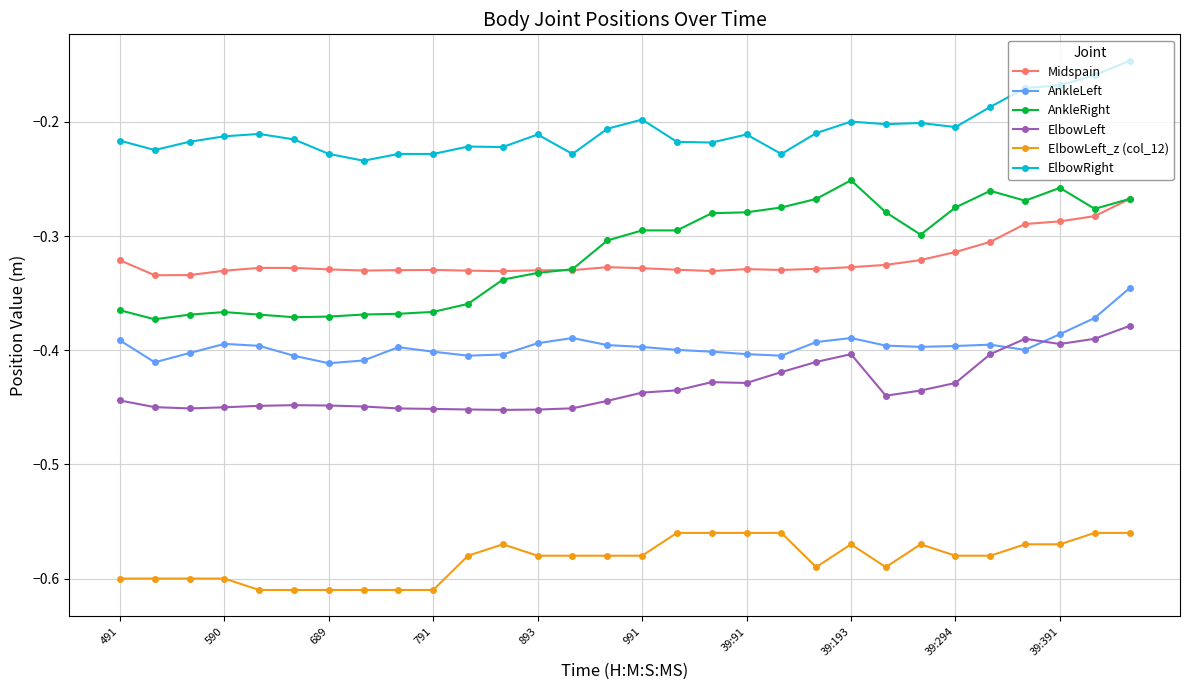

True or false: ElbowRight and AnkleLeft intersect in this chart.

False